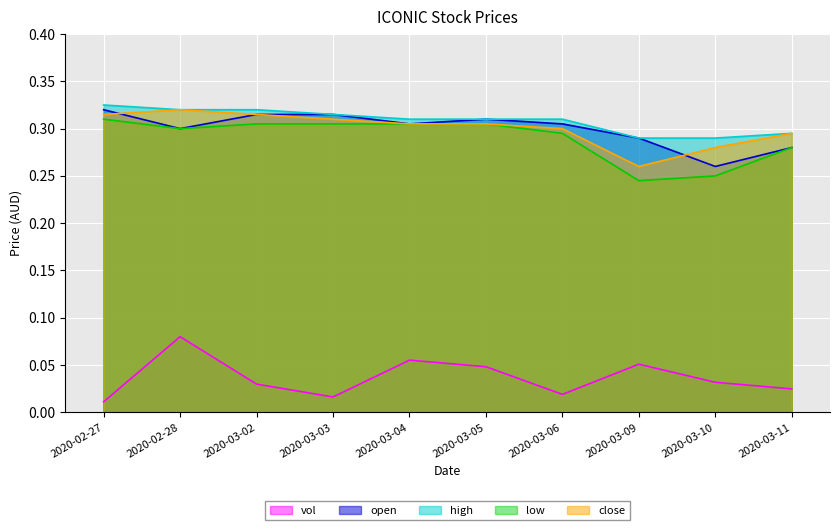

What is the spread (max minus min) of values at 2020-03-04?

0.3